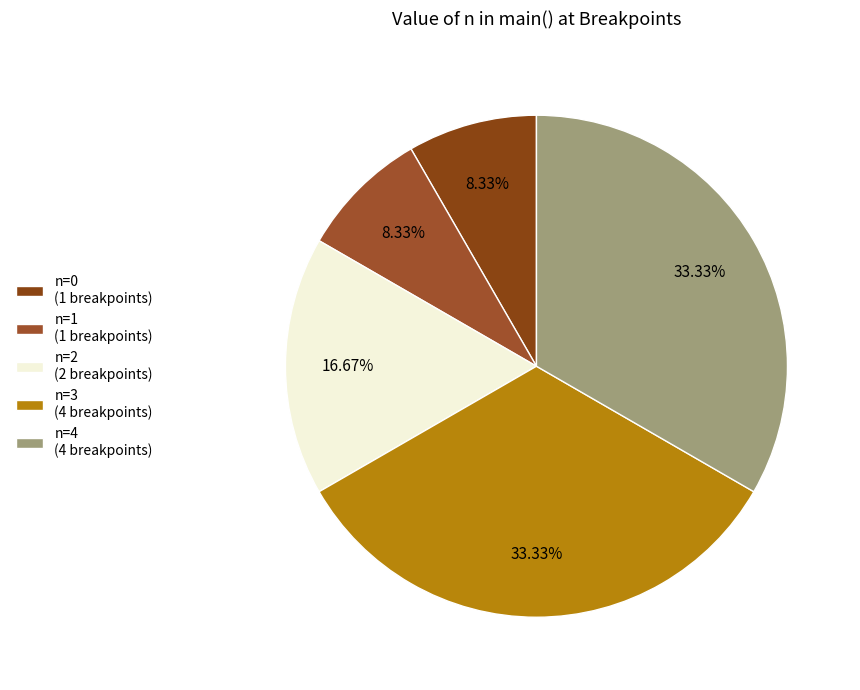

How many segments does this pie chart have?

5